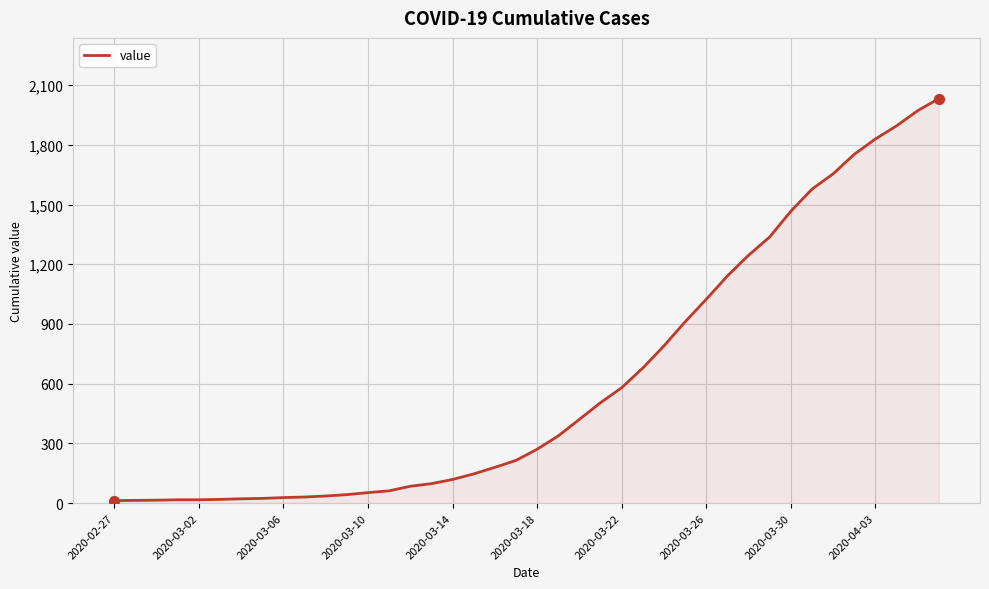

What is the greatest value displayed?

2032